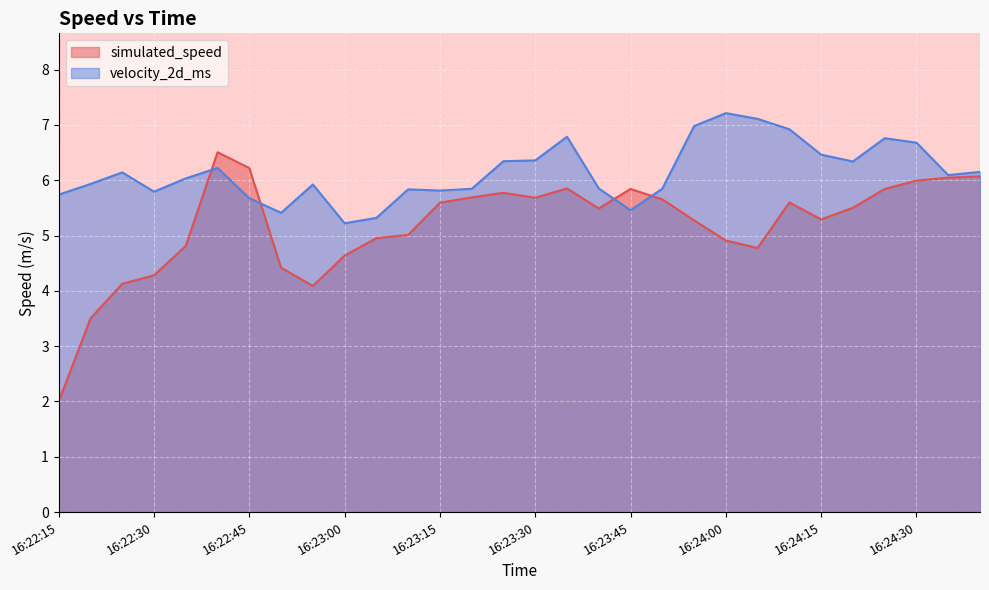

Which series changed the most between 16:24:05 and 16:24:35?

simulated_speed